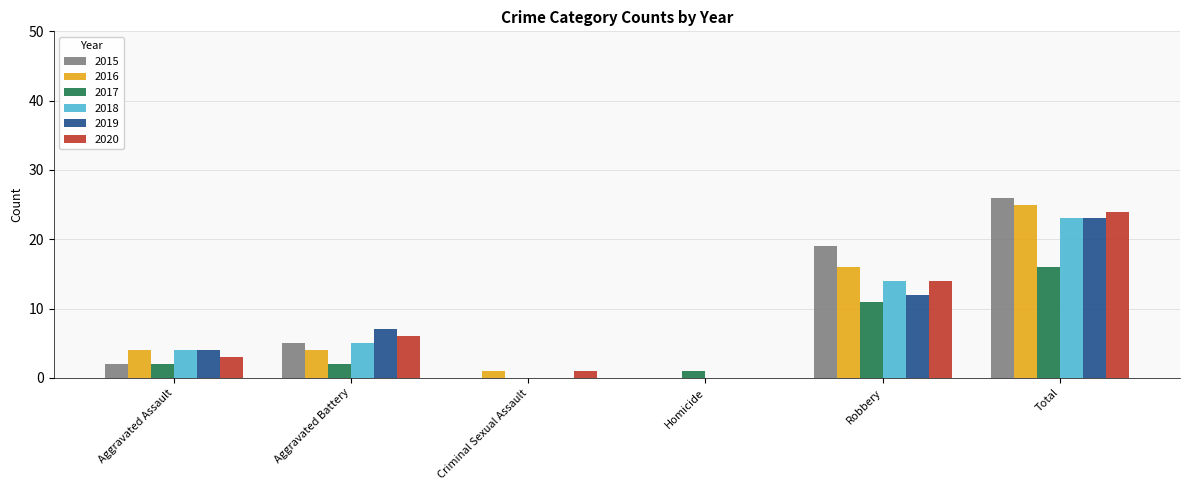

What is the maximum value for 2018?

23